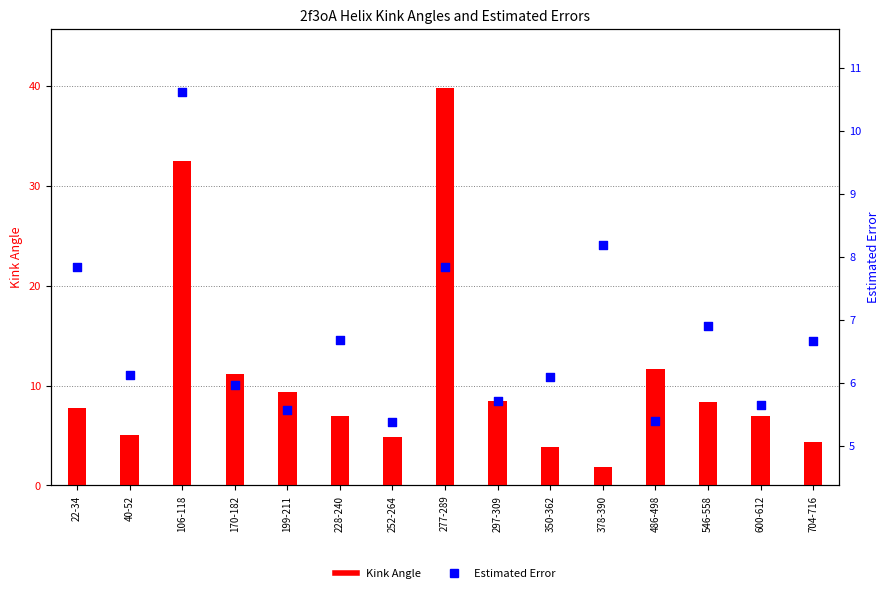

What is the total value across all series at 600-612?

12.6